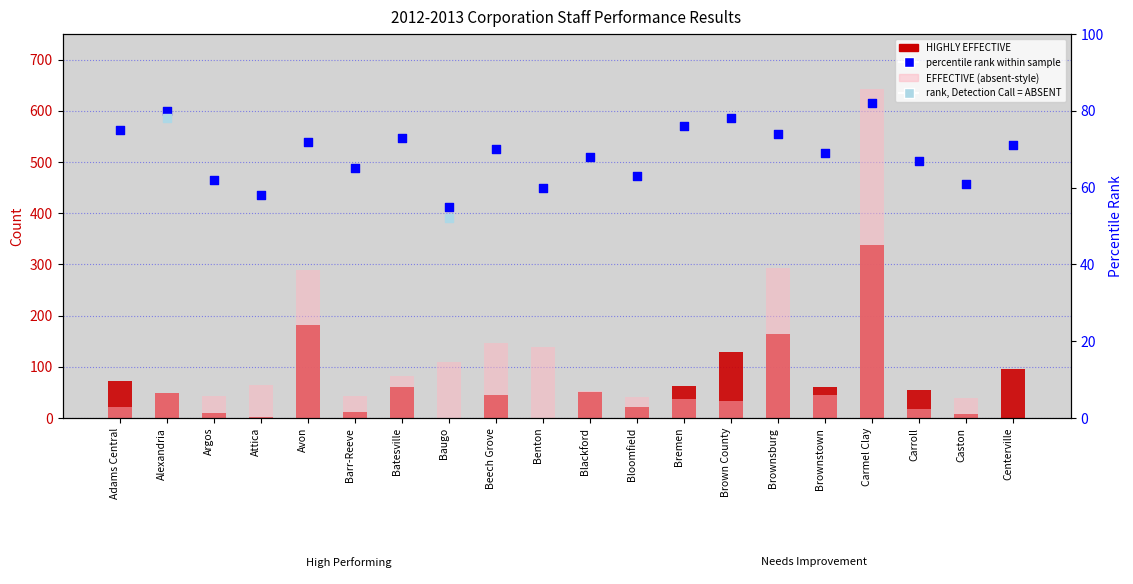

At how many categories does at least one series exceed 440?

1